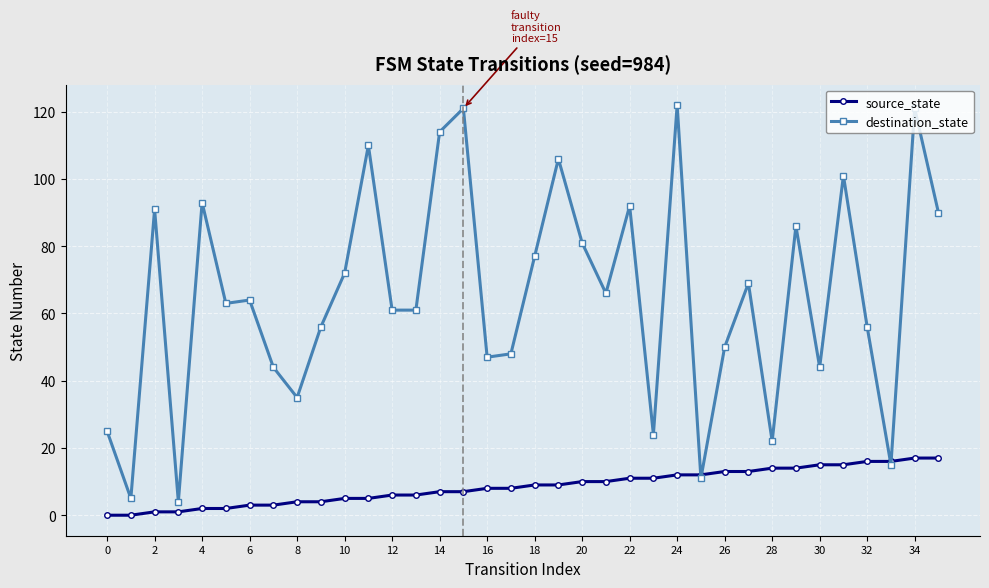

Reading left to right, transcribe all the data shown in this chart.

source_state: 0	0	1	1	2	2	3	3	4	4	5	5	6	6	7	7	8	8	9	9	10	10	11	11	12	12	13	13	14	14	15	15	16	16	17	17
destination_state: 25	5	91	4	93	63	64	44	35	56	72	110	61	61	114	121	47	48	77	106	81	66	92	24	122	11	50	69	22	86	44	101	56	15	121	90